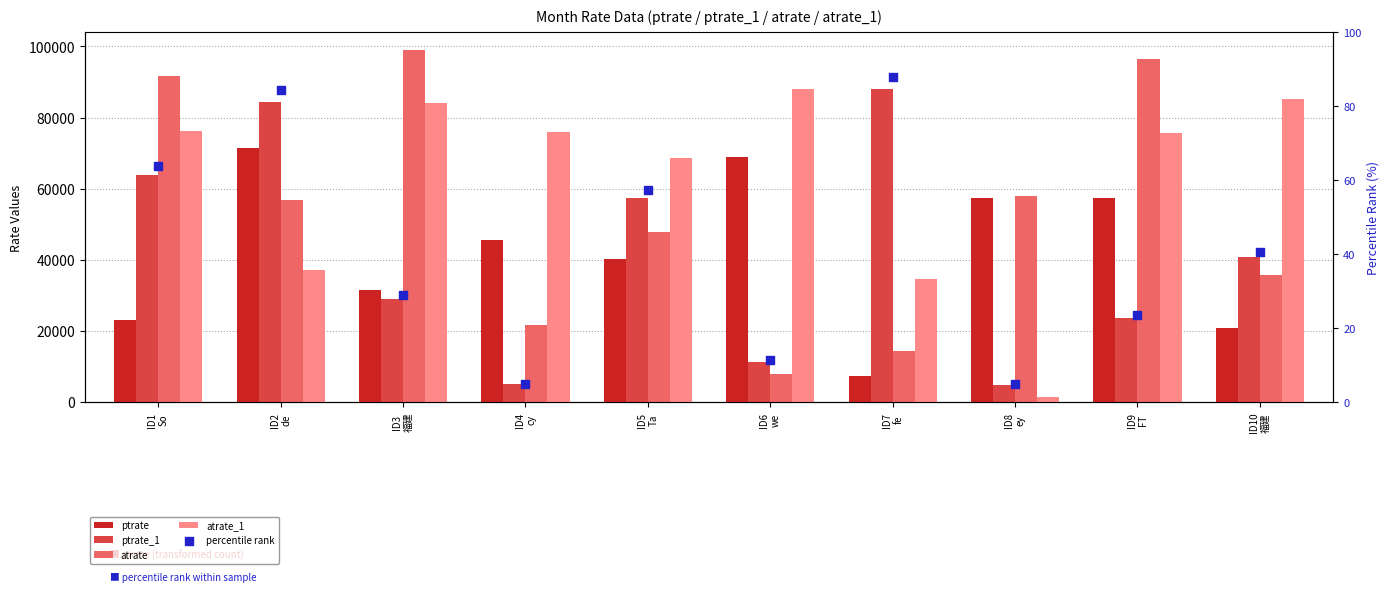

Which series has the largest total across all categories?

atrate_1